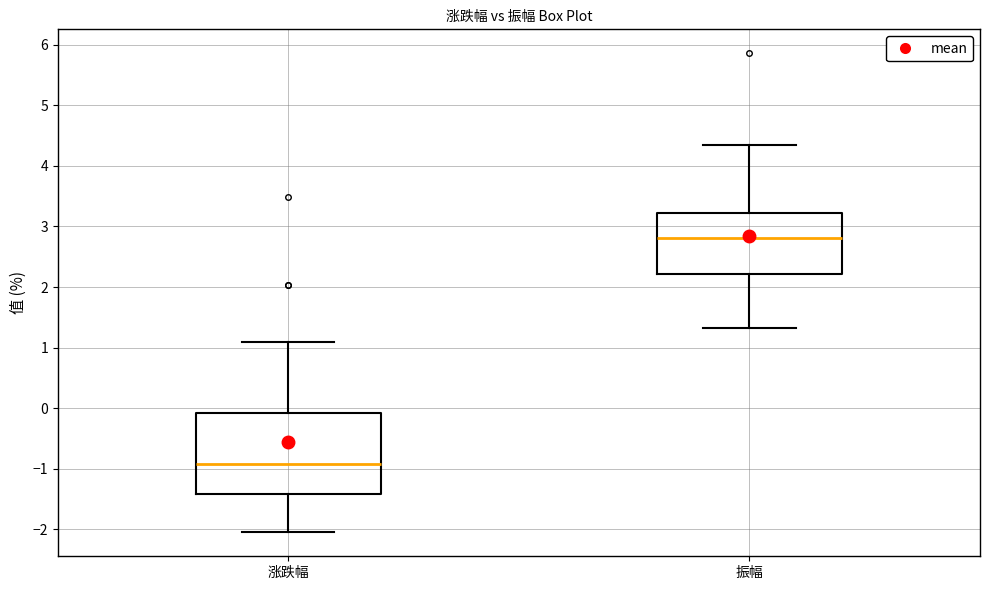

Comparing the boxes themselves (not the whiskers), which one is the tallest?

涨跌幅